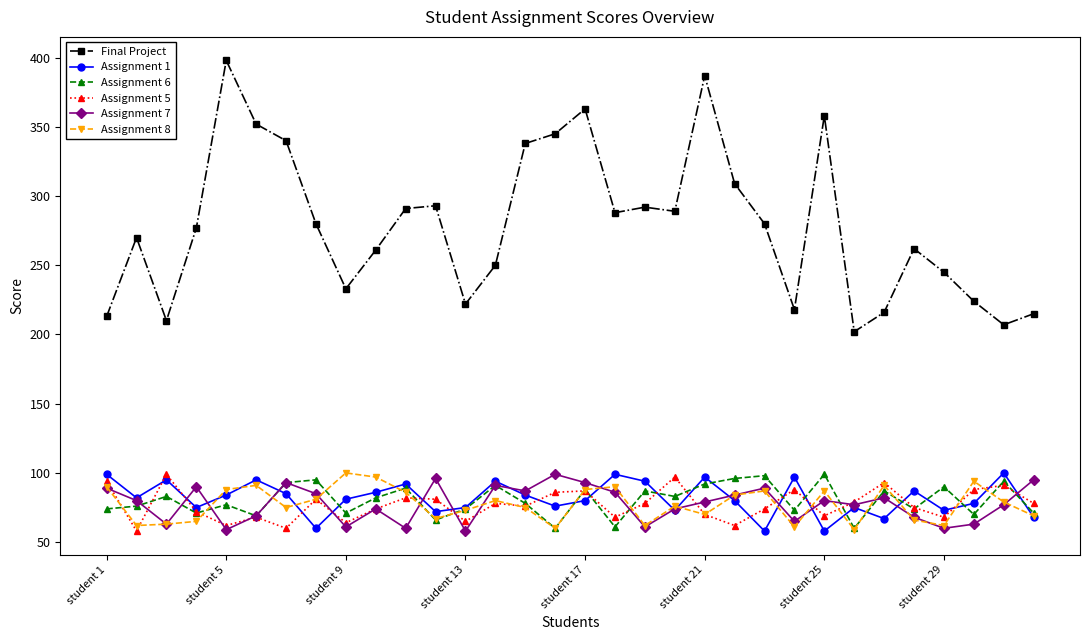

In Assignment 1, how many points are higher than both neighbors (excluding endpoints)?

10